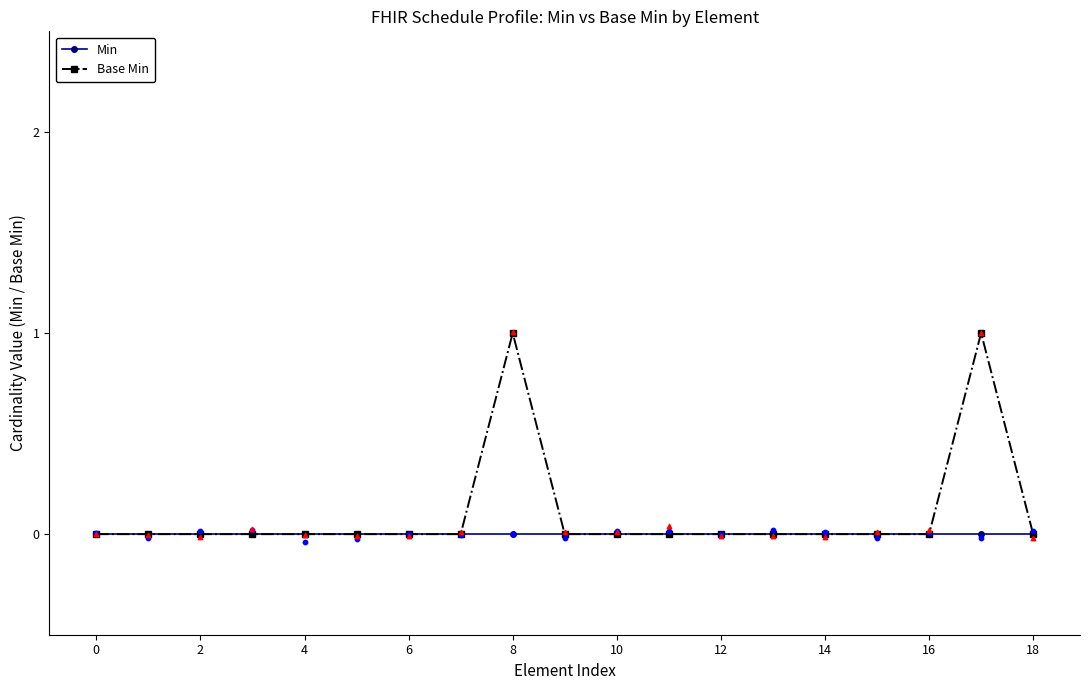

Which series has the largest total across all categories?

Base Min